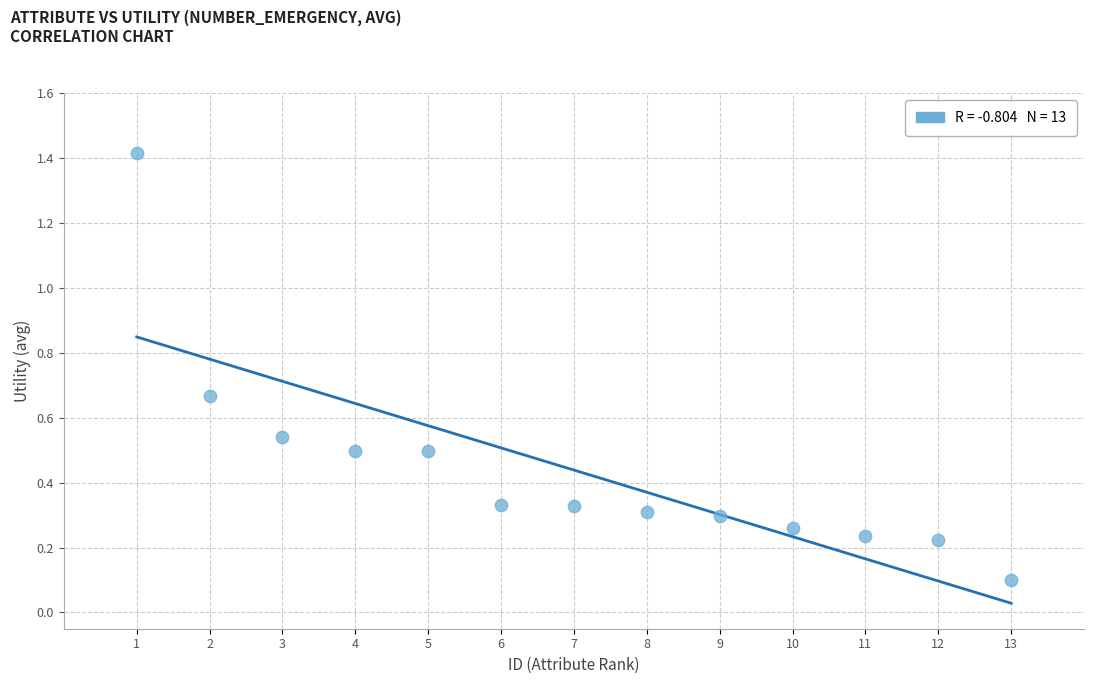

What is the range of Y values (max minus min)?

1.3